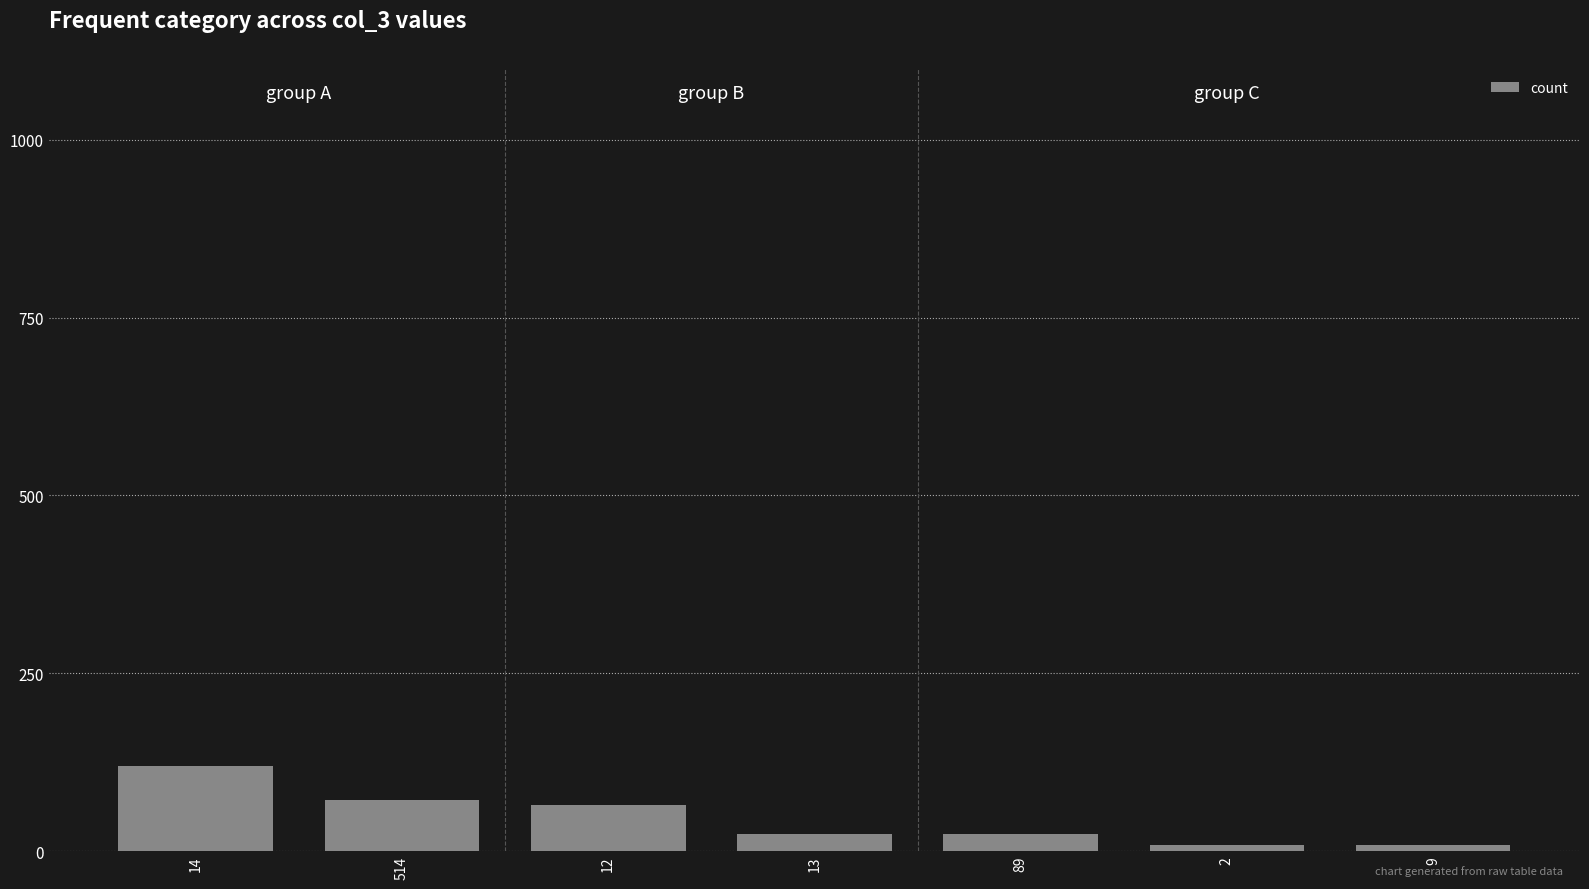

Count the number of data series in this chart.

1